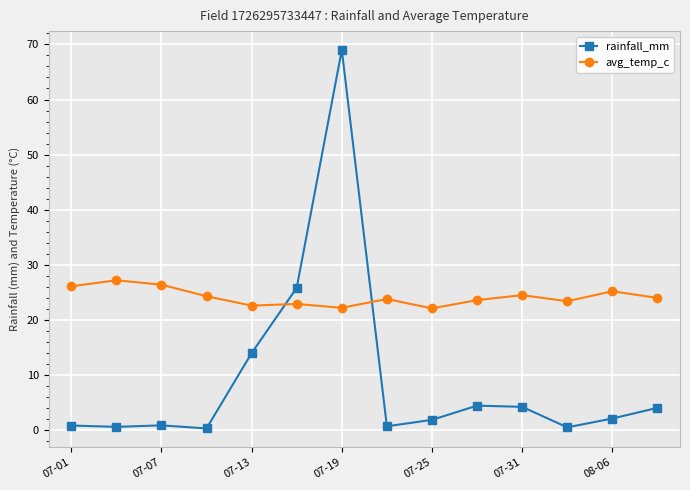

True or false: avg_temp_c and rainfall_mm intersect in this chart.

True